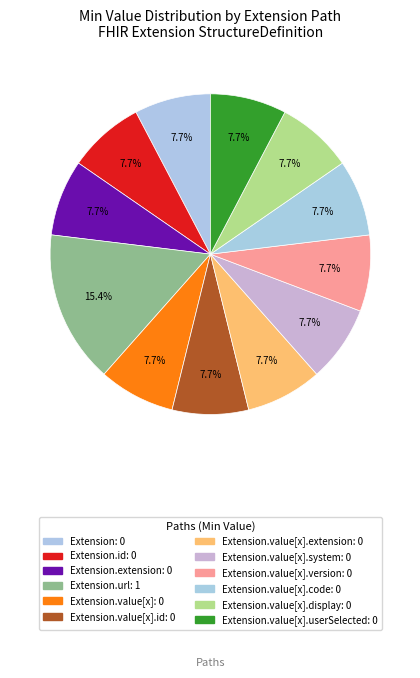

How many segments does this pie chart have?

12